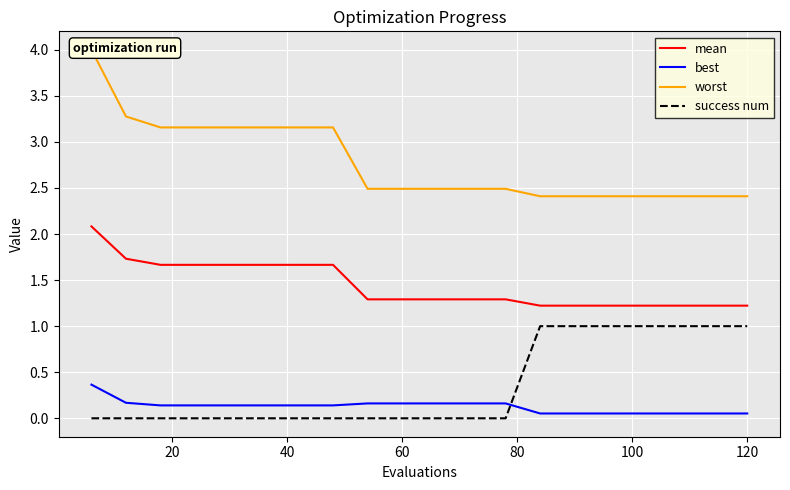

True or false: worst and best intersect in this chart.

False